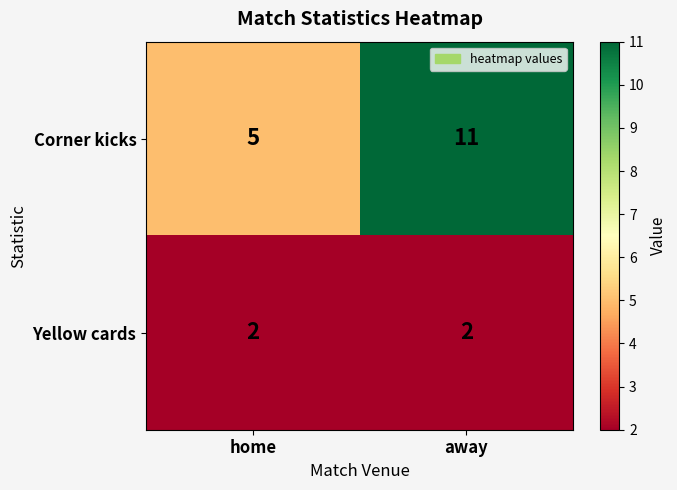

Which series has the largest range (max minus min)?

Corner kicks